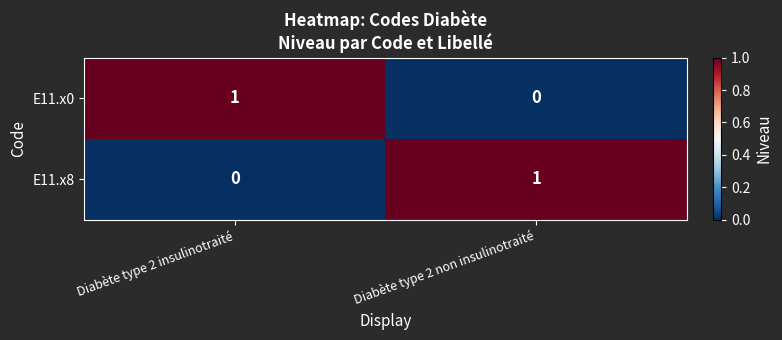

True or false: E11.x8 has a value of 1 at Diabète type 2 non insulinotraité.

True